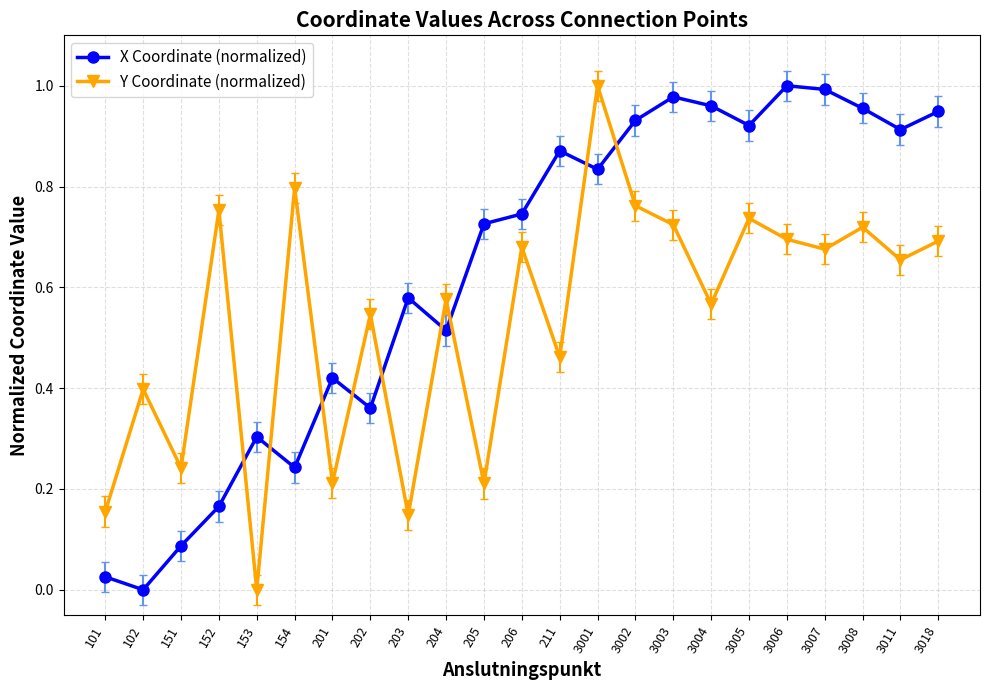

At 201, list the series in order from smallest to largest.

Y Coordinate (normalized), X Coordinate (normalized)